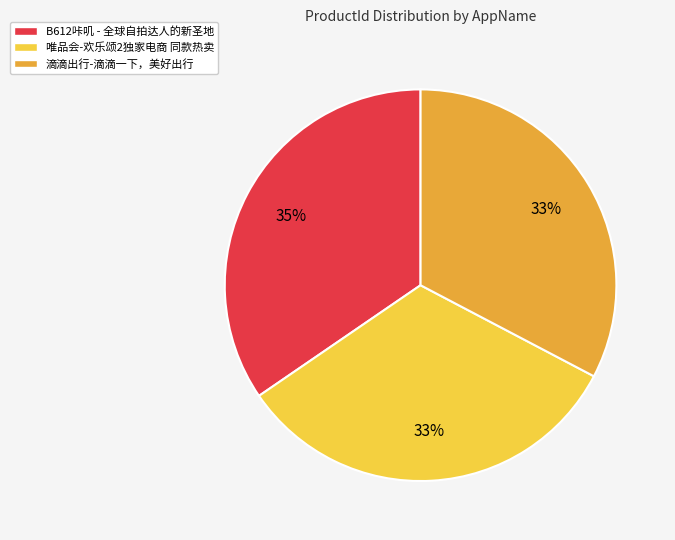

What is the ratio of the value at 滴滴出行-滴滴一下，美好出行 to the value at B612咔叽 - 全球自拍达人的新圣地?

0.9